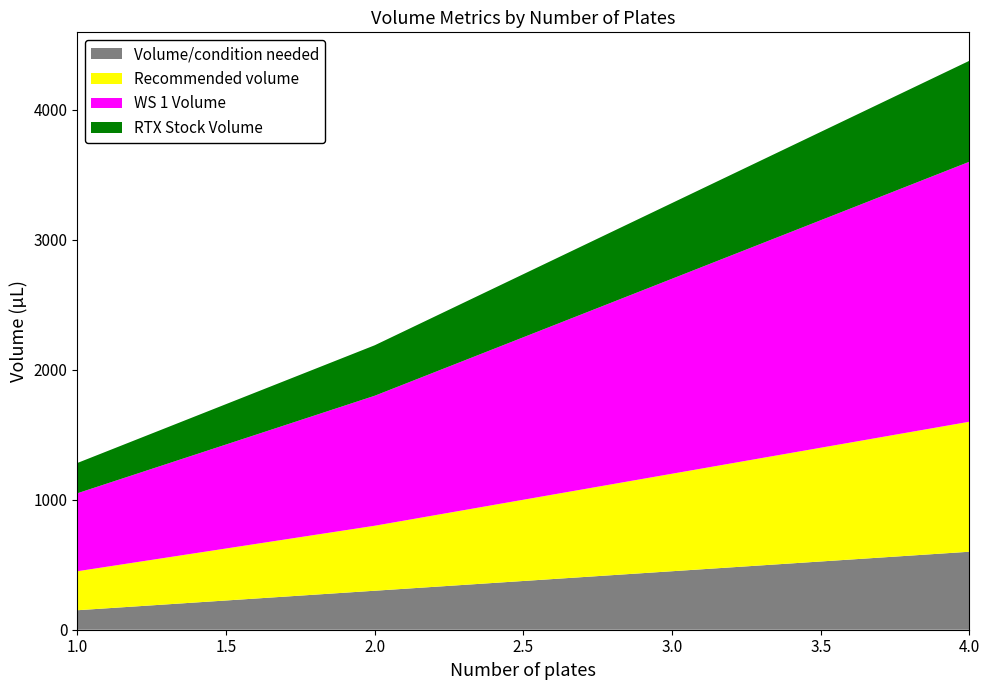

Reading left to right, list all the values displayed in this chart.

Volume/condition needed: 1=150.0	2=300.0	3=450.0	4=600.0
Recommended volume: 1=300.0	2=500.0	3=750.0	4=1000.0
WS 1 Volume: 1=600.0	2=1000.0	3=1500.0	4=2000.0
RTX Stock Volume: 1=233.0	2=388.3	3=582.5	4=776.7